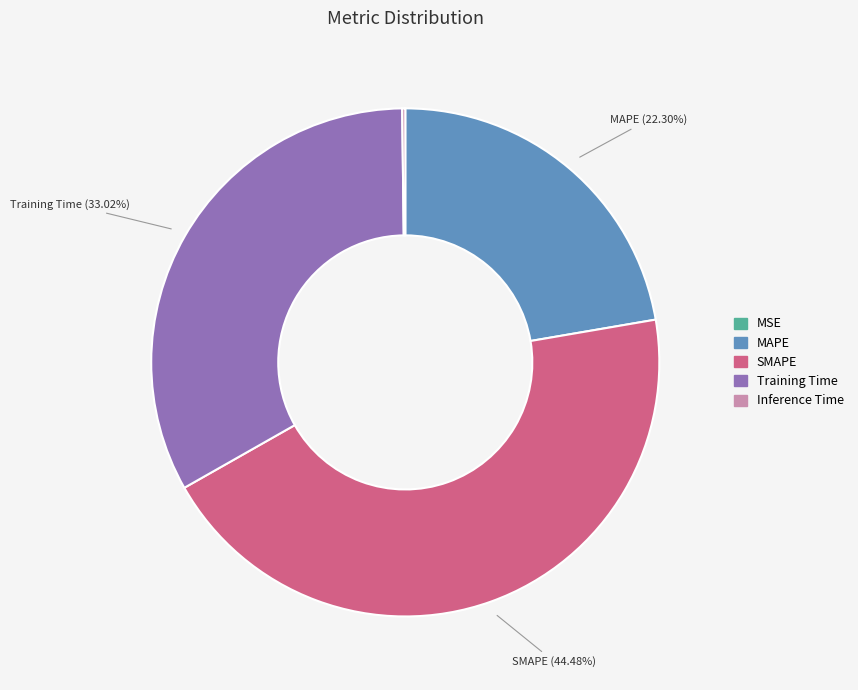

Which category has the biggest portion of the pie?

SMAPE